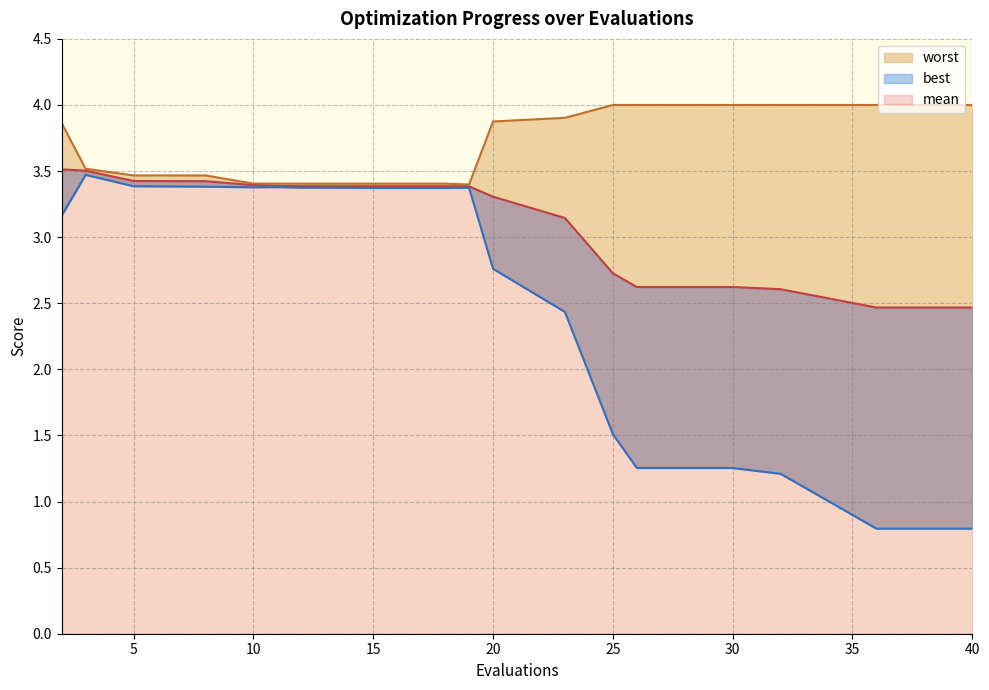

True or false: worst and best intersect in this chart.

False